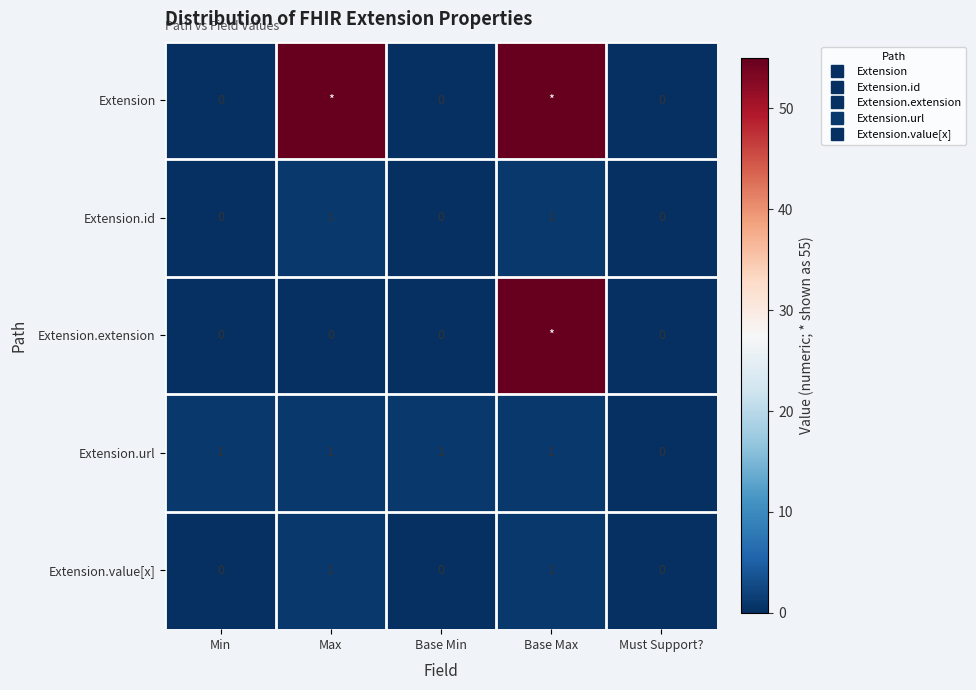

Count the number of categories in the chart.

5